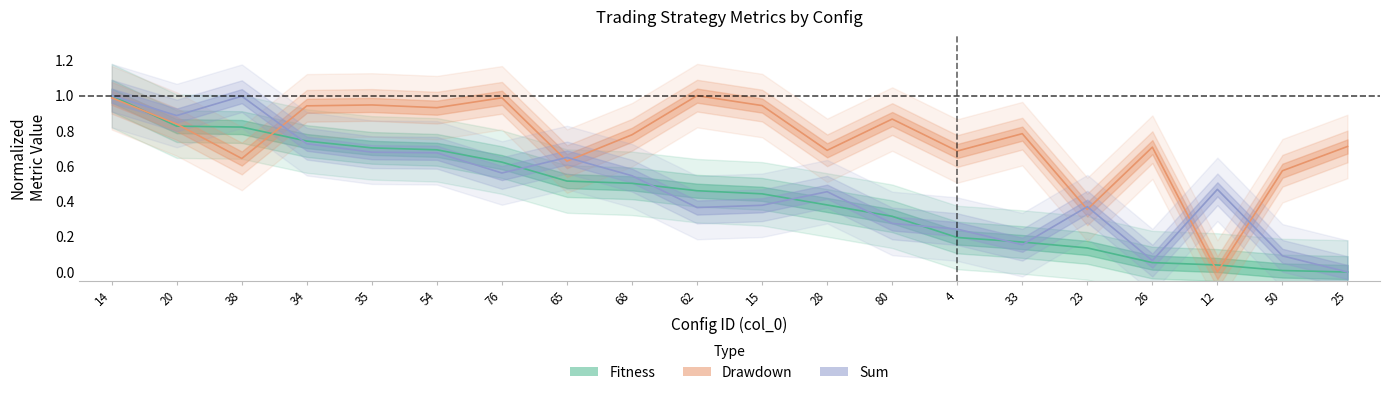

At which category is the sum across all series the highest?

14